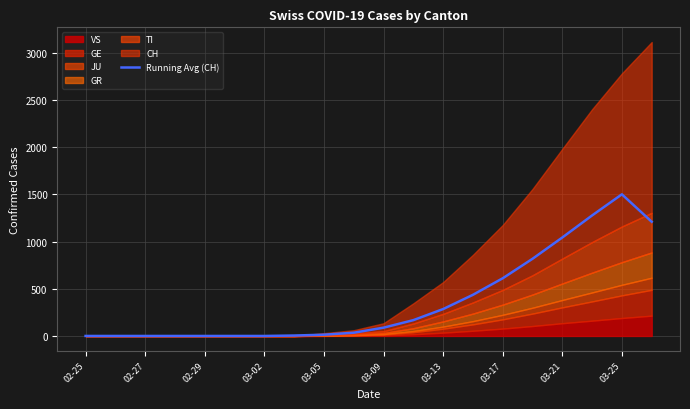

At which category does the data reach its first local peak?

03-25